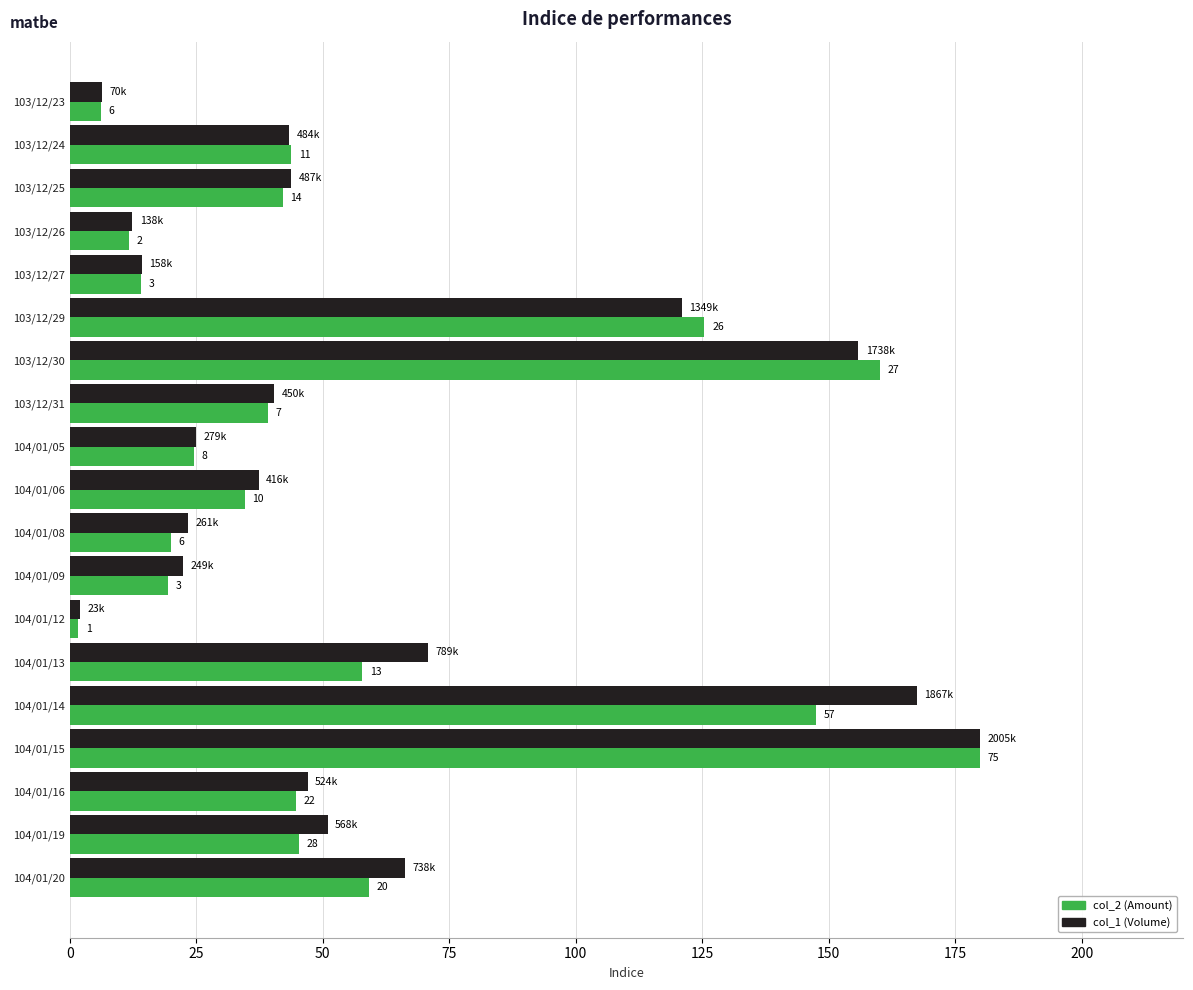

Which series has the widest spread of values?

col_2 (Amount)